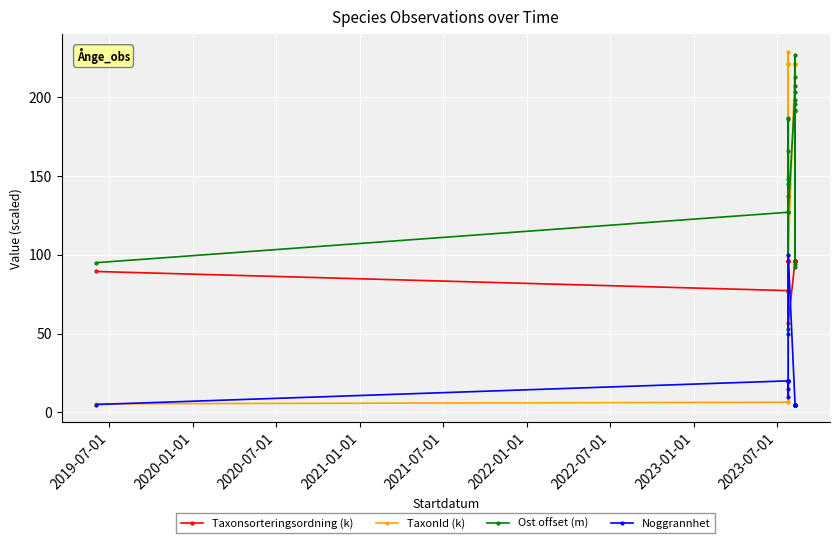

What is the average value of the Taxonsorteringsordning (k) series?

91.1